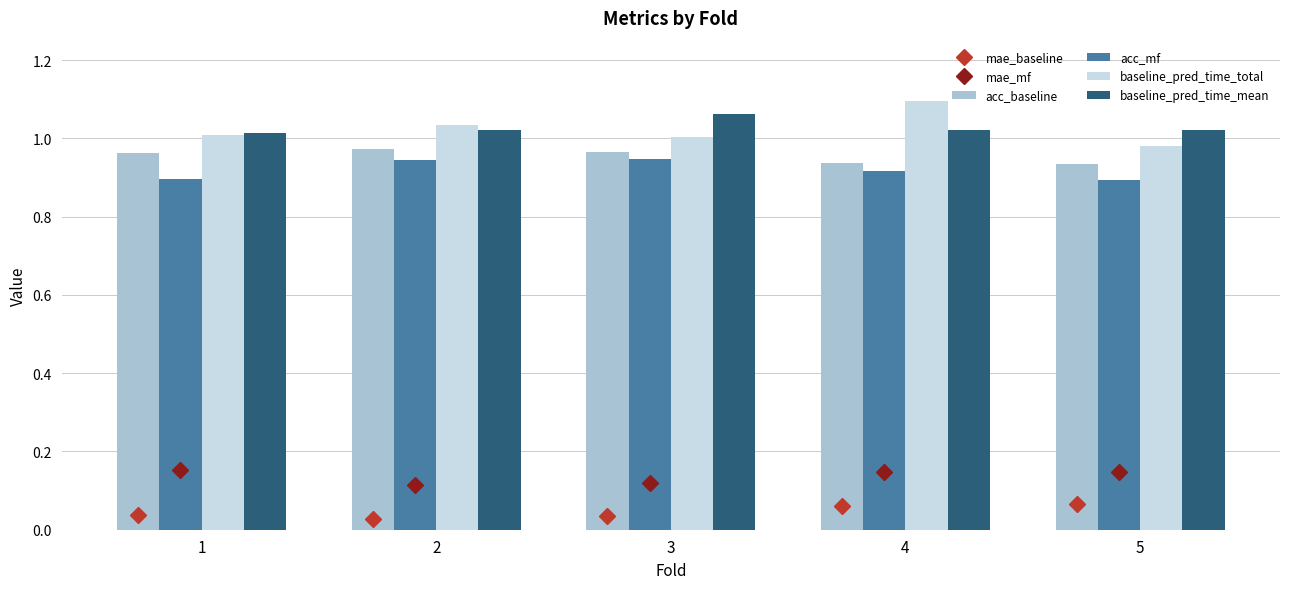

Which category has the highest value across all series?

4